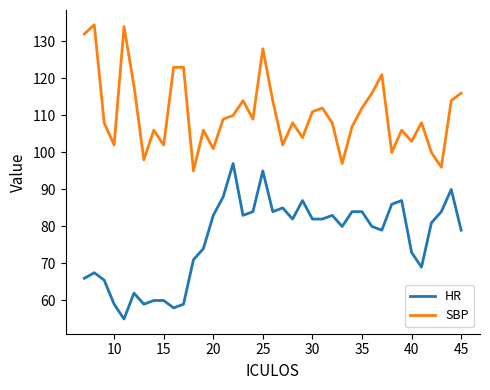

Rank the series by their maximum value, from highest to lowest.

SBP, HR